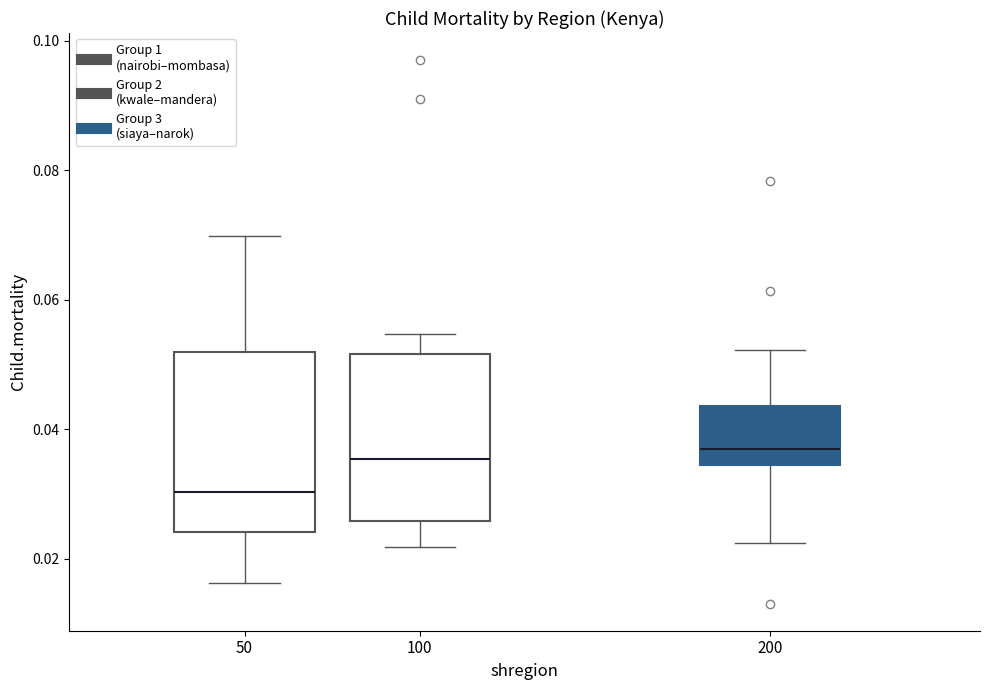

Reading left to right, read every box against the y-axis: the position of its median line, the range the box covers, and the ends of its whiskers. The values are not printed on the chart, so give them approximately, as read against the axis.

50: median 0.030, box 0.024 to 0.052, whiskers 0.016 to 0.070
100: median 0.036, box 0.026 to 0.052, whiskers 0.022 to 0.054
200: median 0.036, box 0.034 to 0.044, whiskers 0.022 to 0.052